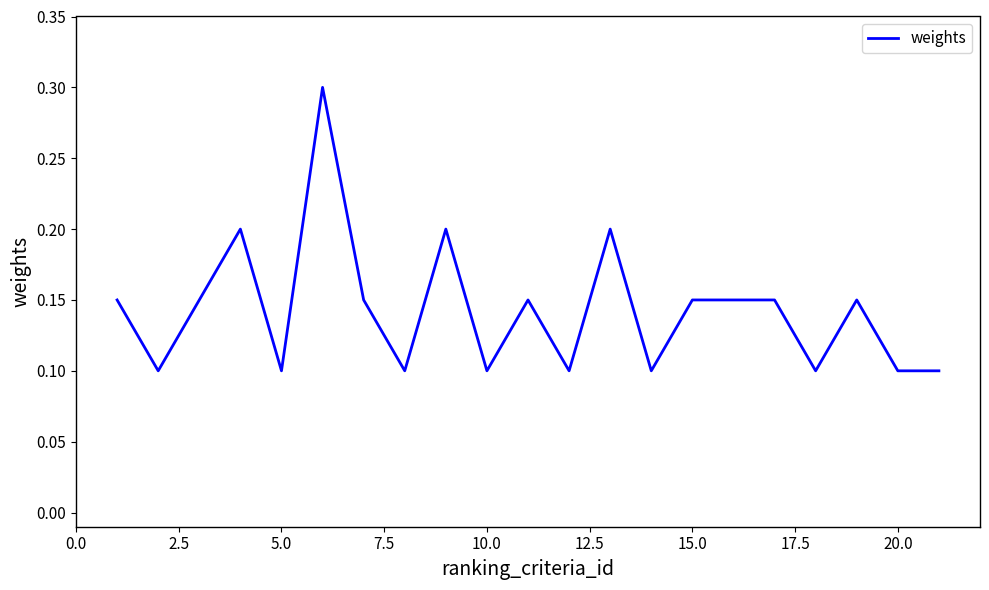

What is the average value?

0.1